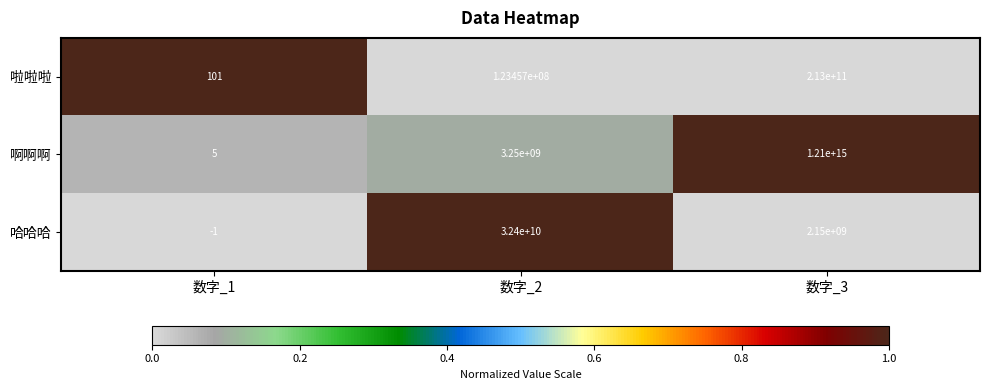

The 哈哈哈 series shows -1 at 数字_1. True or false?

True